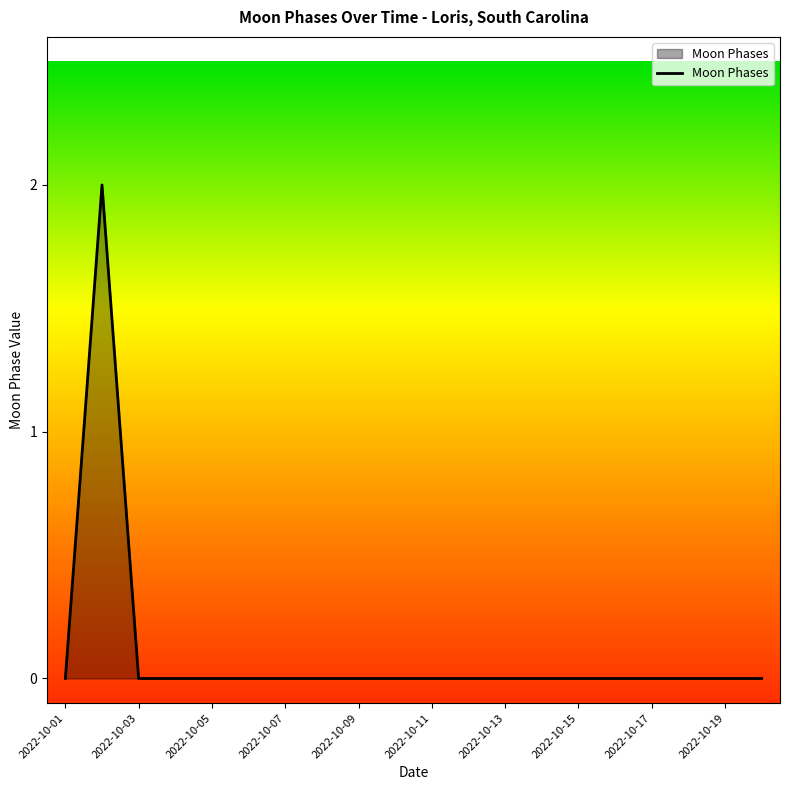

Reading left to right, list all the values displayed in this chart.

0	2	0	0	0	0	0	0	0	0	0	0	0	0	0	0	0	0	0	0